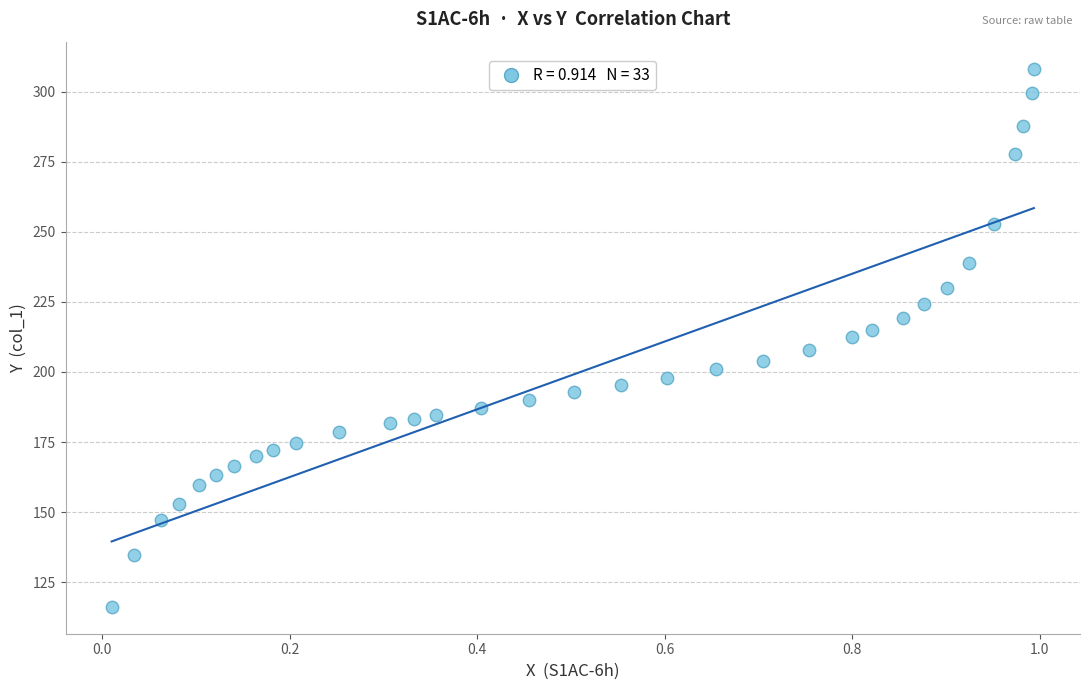

What is the range of Y values (max minus min)?

192.0